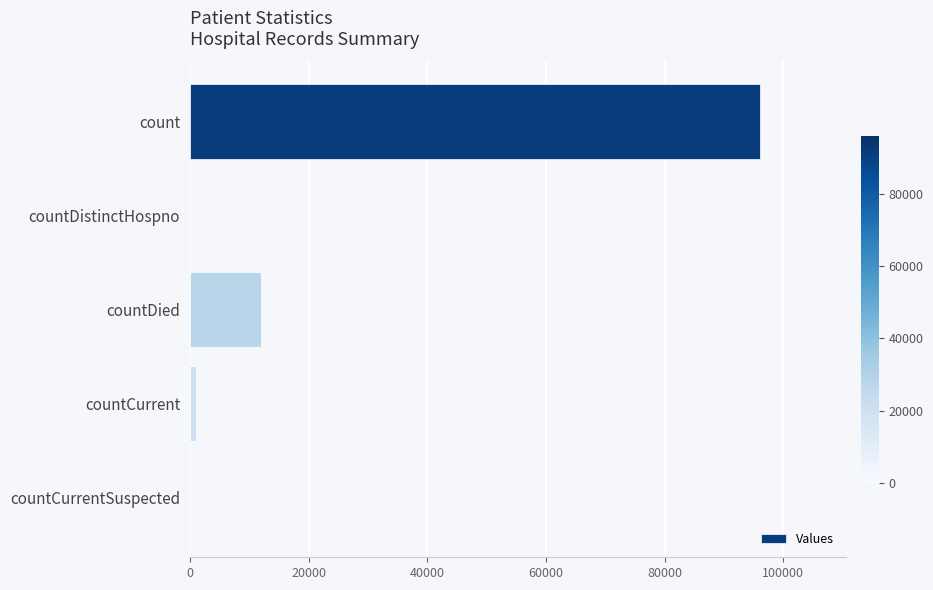

Reading top to bottom, what are all the values shown in this chart?

count=96108	countDistinctHospno=0	countDied=11926	countCurrent=1121	countCurrentSuspected=0